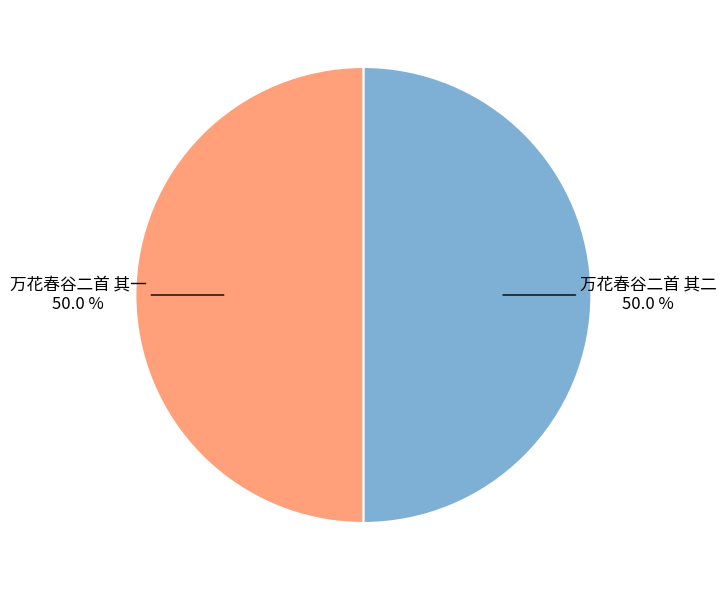

Combined, what portion of the pie is 万花春谷二首 其一 and 万花春谷二首 其二?

100.0%